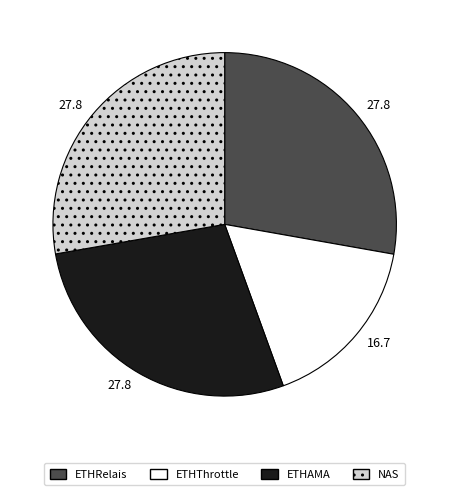

True or false: NAS accounts for 38% of the total.

False